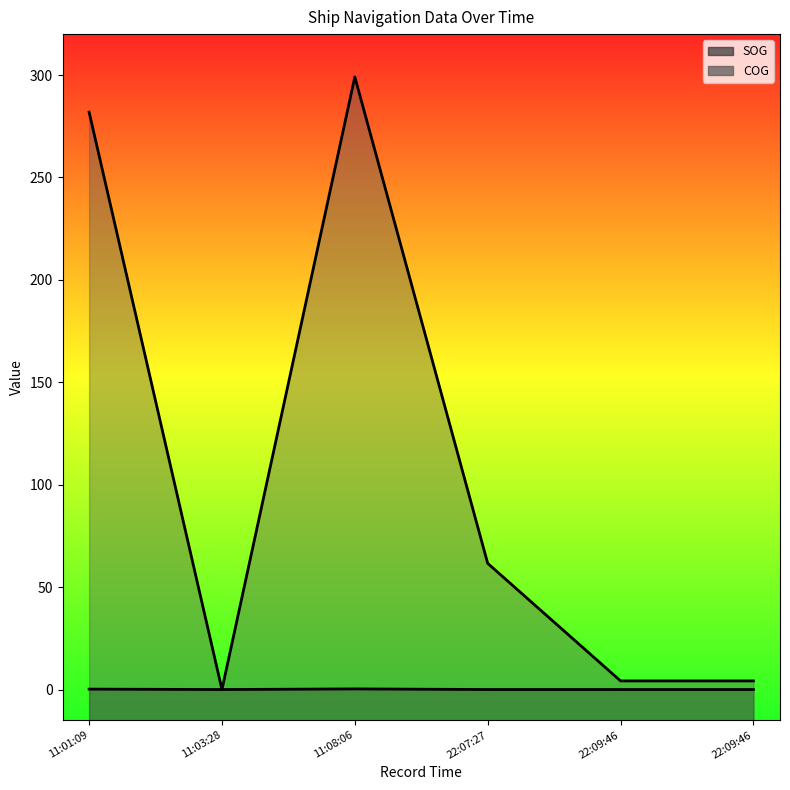

Which category has the lowest value across all series?

11:03:28